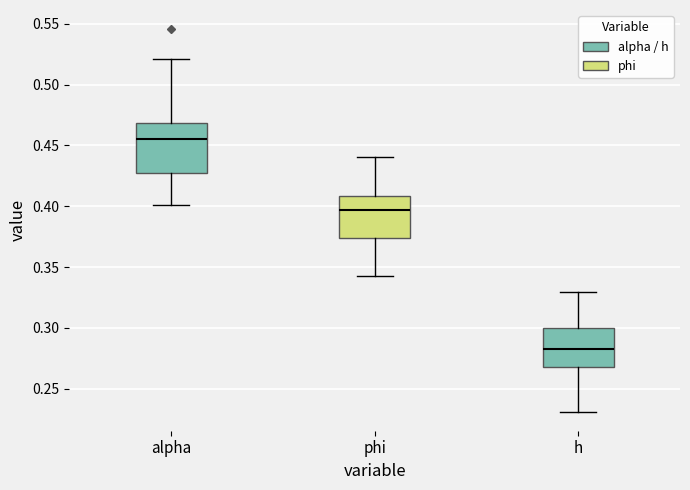

Where does the lower whisker of the box for phi end on the y-axis? The values are not printed on the chart, so give them approximately, as read against the axis.

0.345